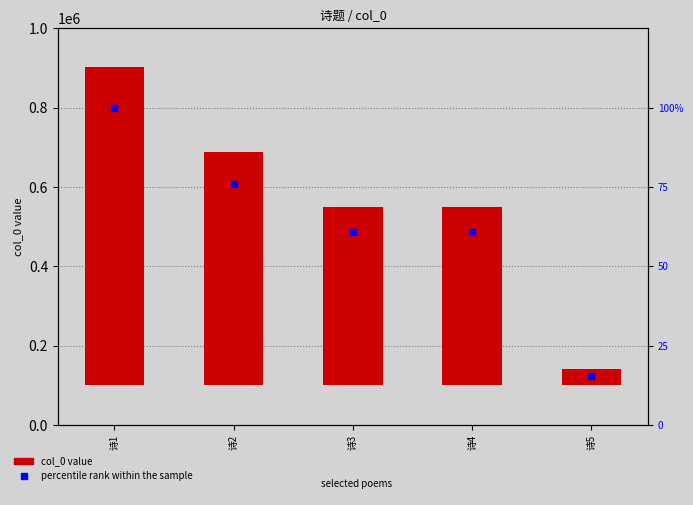

What is the total value across all series at 诗2?

587674.1